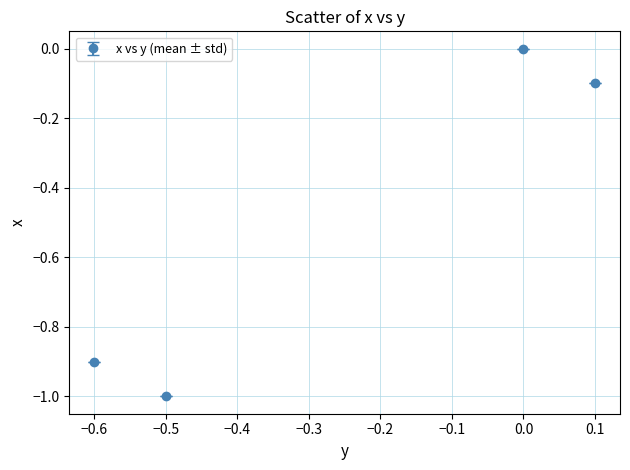

How many points are lower than both their immediate neighbors (excluding endpoints)?

1